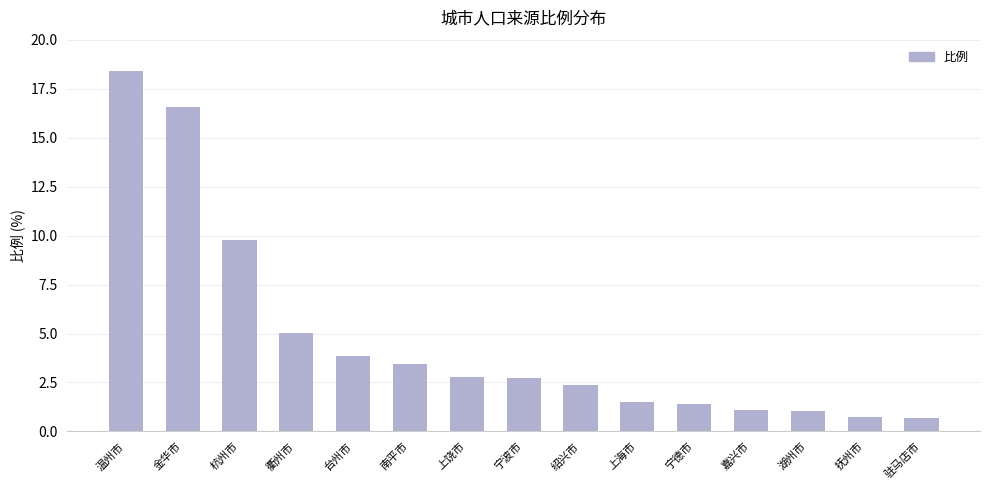

How many data points are above 2?

9